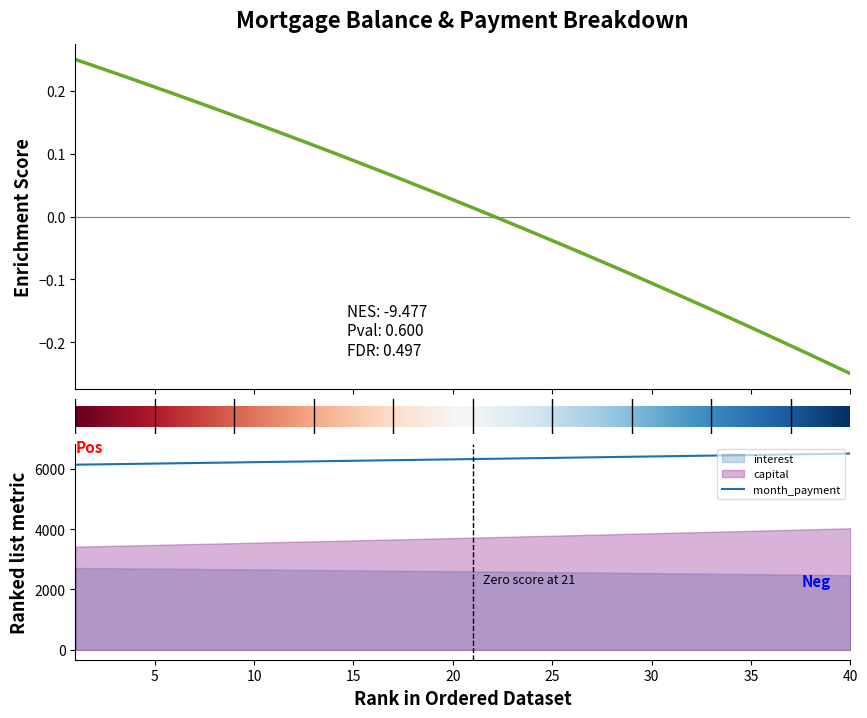

What is the maximum value for month_payment?

6499.4